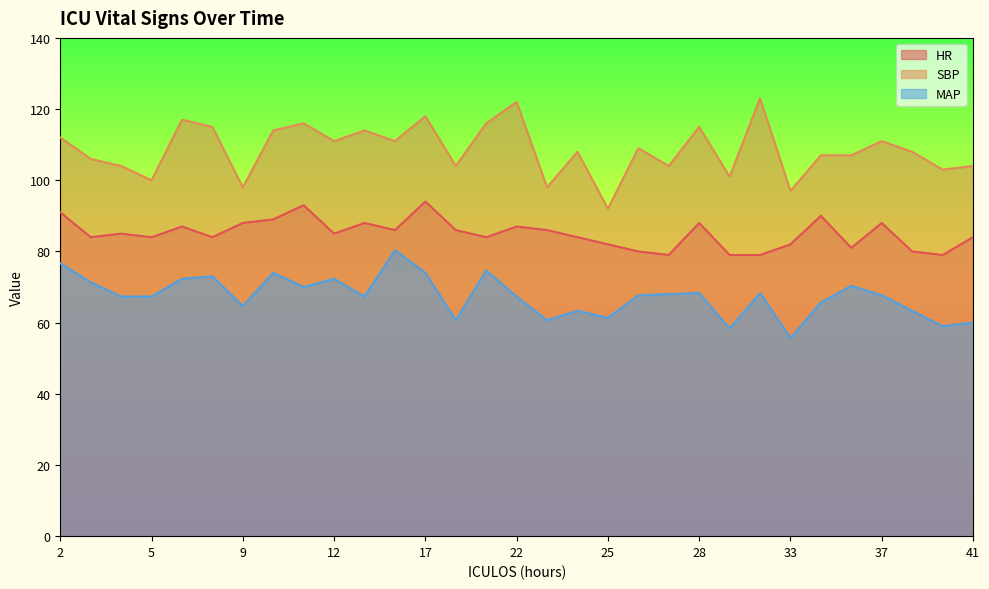

How many interior local valleys does the MAP series have?

9